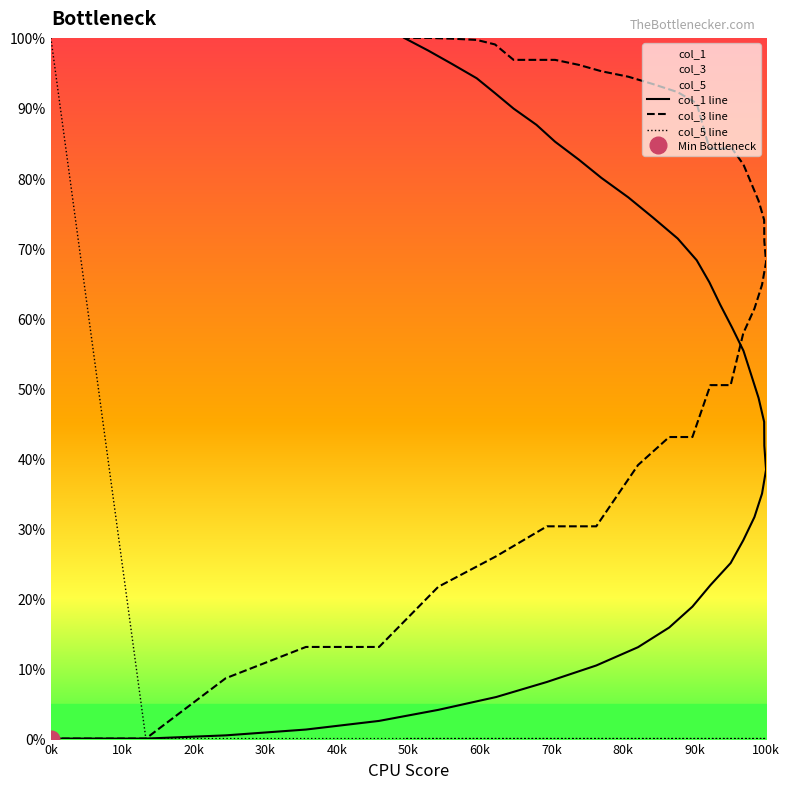

Is this an area chart (filled region under the line)?

No